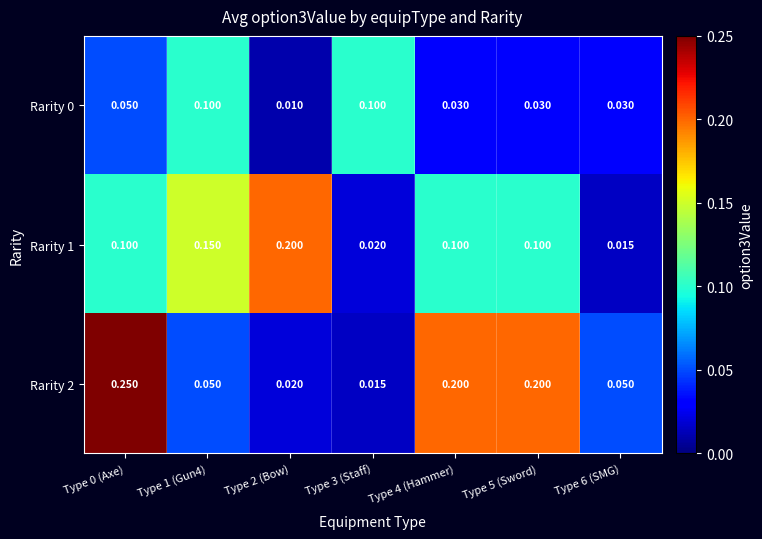

Is the value of Rarity 0 at Type 6 (SMG) greater than the value of Rarity 1 at Type 1 (Gun4)?

No